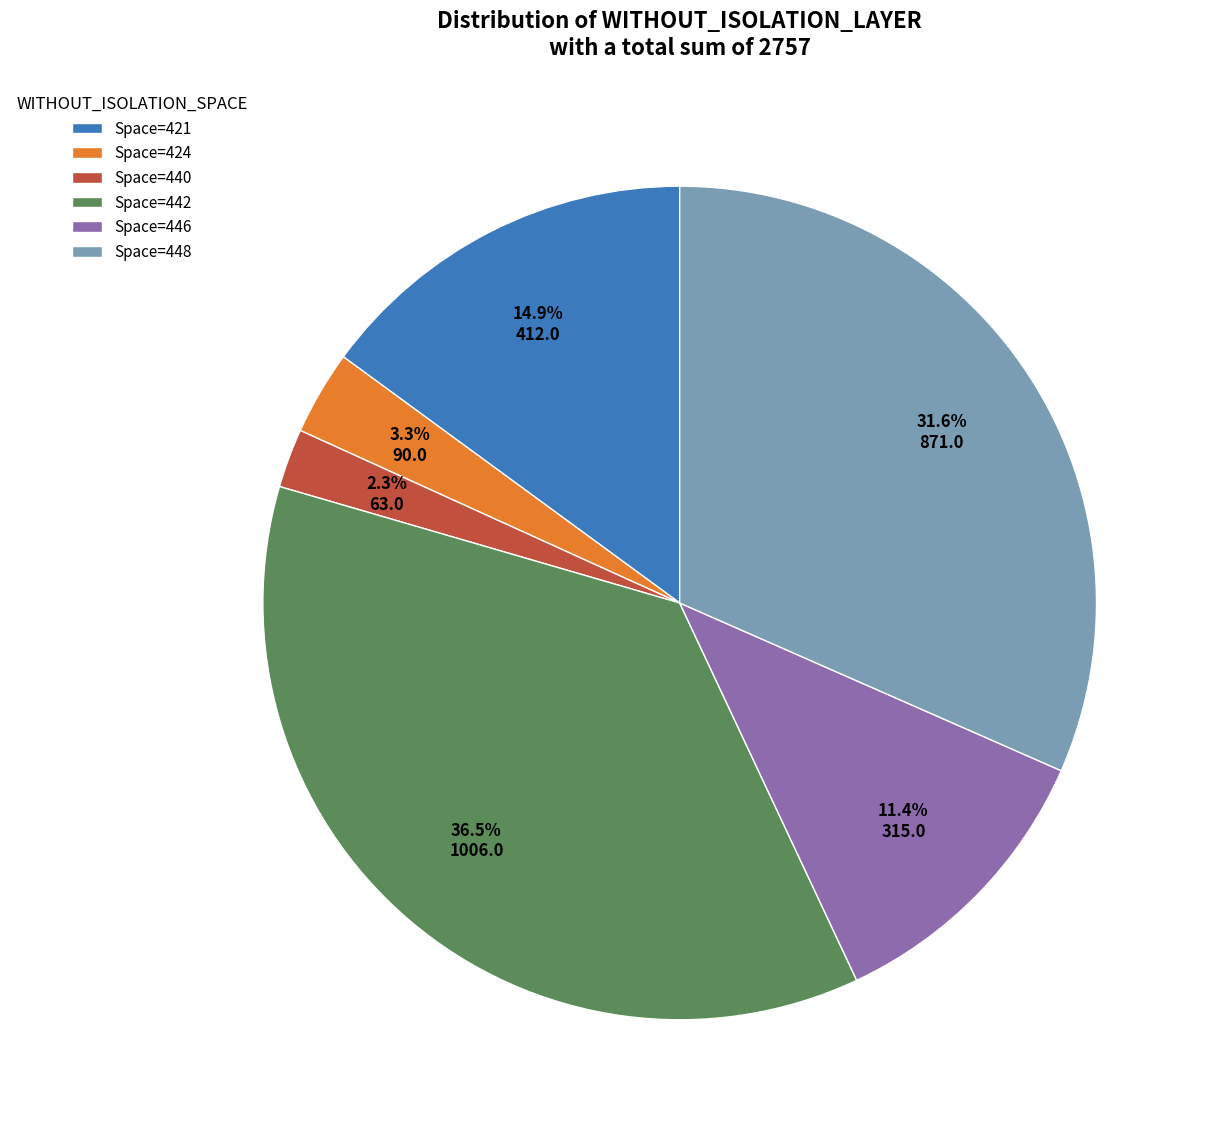

Count the number of slices in the pie.

6